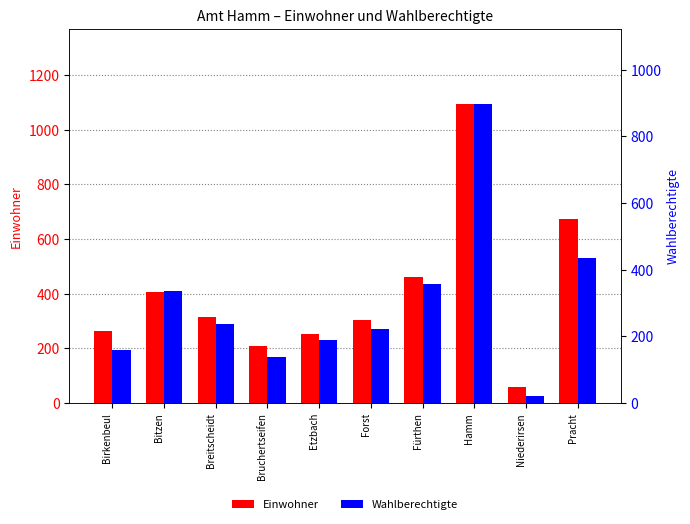

How many data points does each series have?

10